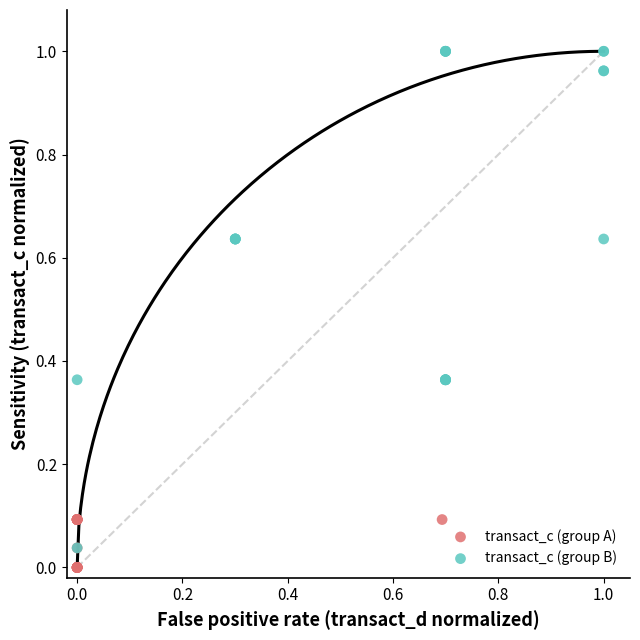

Which series has the widest spread of Y values?

transact_c (group B)